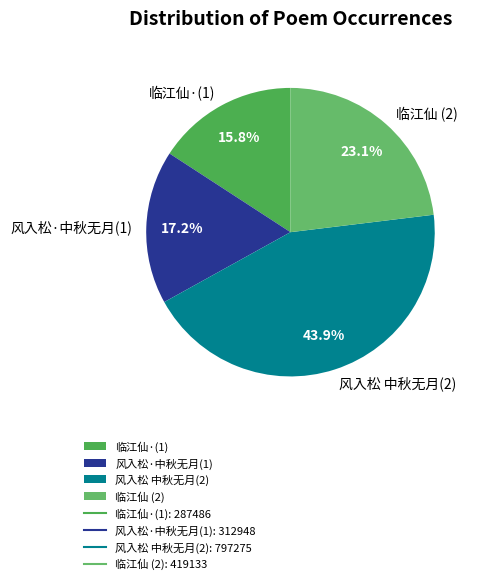

Which has a higher value, 临江仙·(1) or 风入松 中秋无月(2)?

风入松 中秋无月(2)